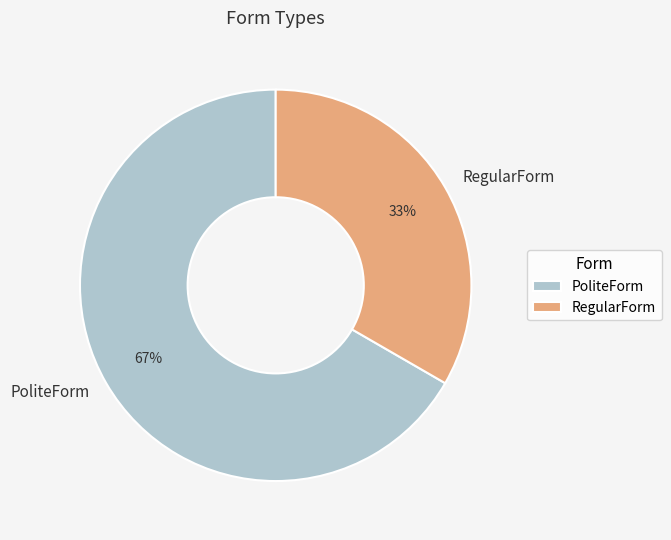

How many slices are in this pie chart?

2